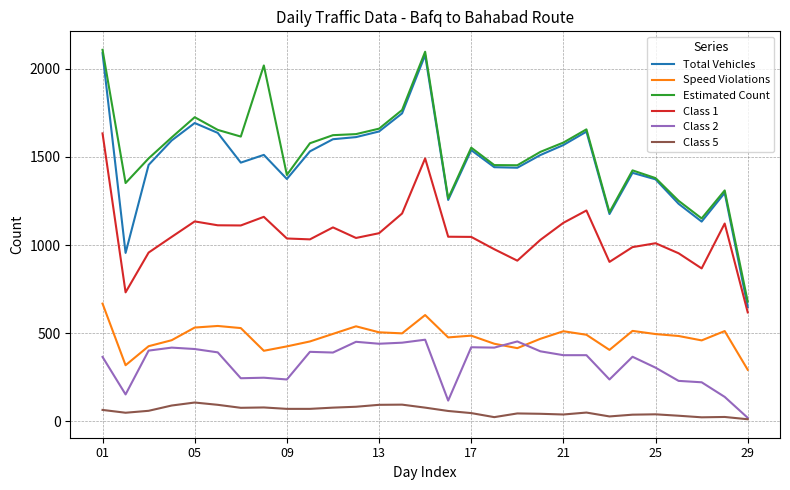

Does the chart have visible grid lines?

Yes